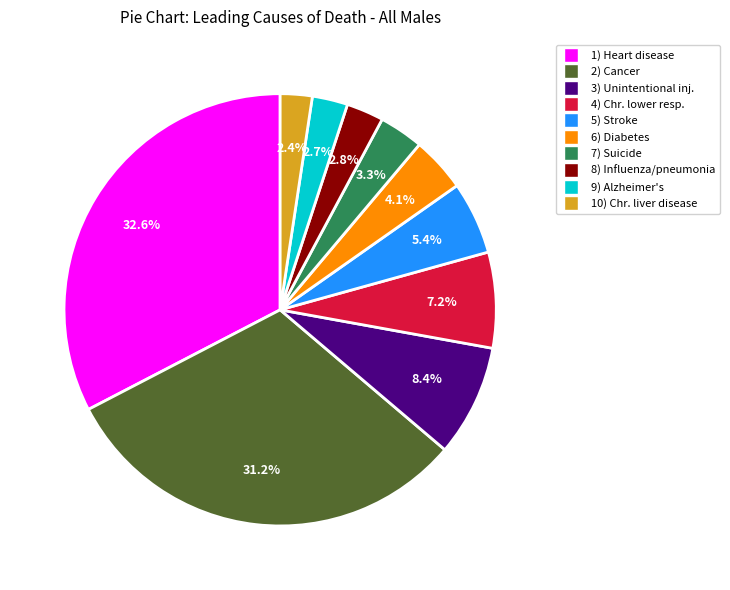

Is there a majority slice in this chart?

No